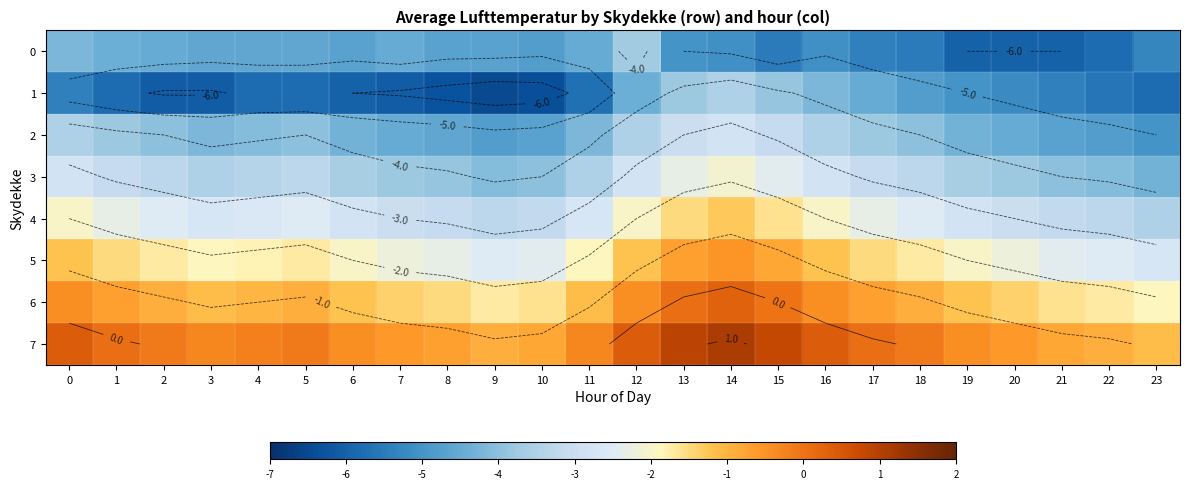

What is the difference between the 4 values at 21 and 3?

0.5